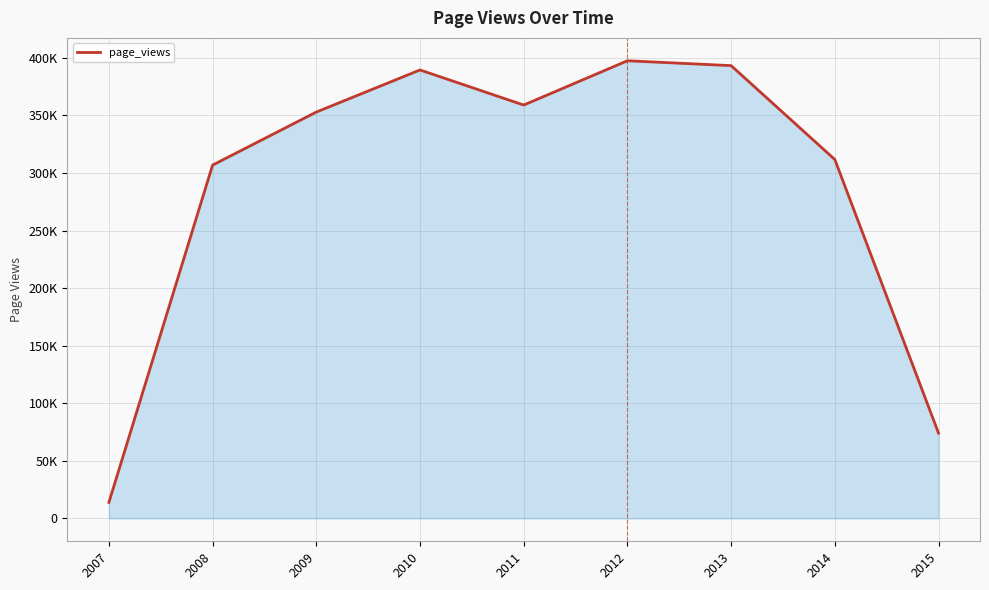

List the labels in order of value, smallest first.

2007, 2015, 2008, 2014, 2009, 2011, 2010, 2013, 2012